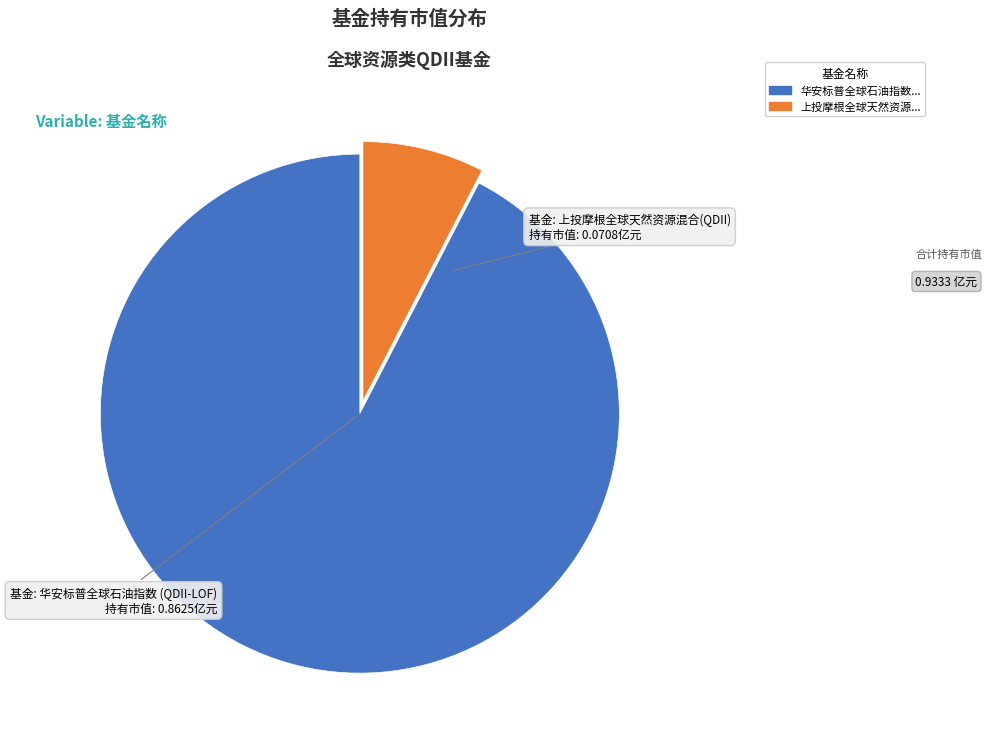

How many slices are in this pie chart?

2